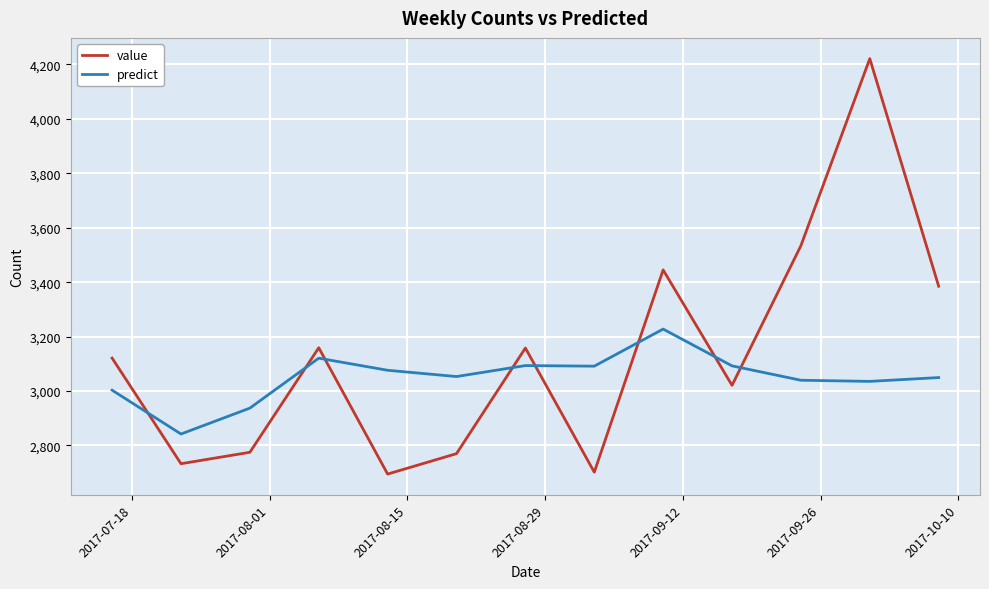

Rank the series by their maximum value, from highest to lowest.

value, predict